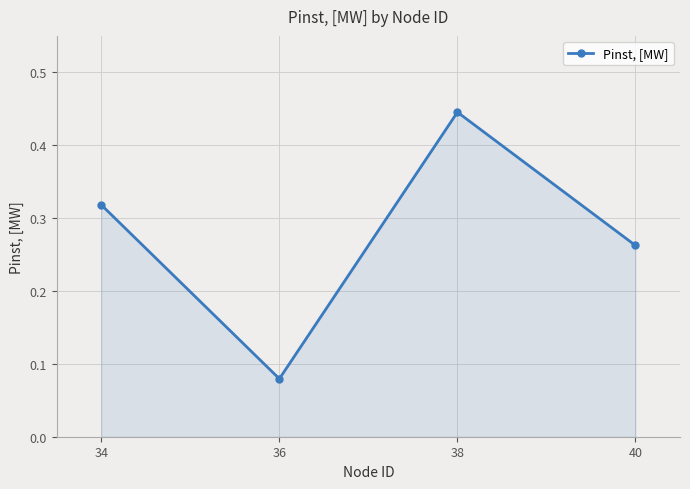

Which label corresponds to the smallest value in the chart?

36